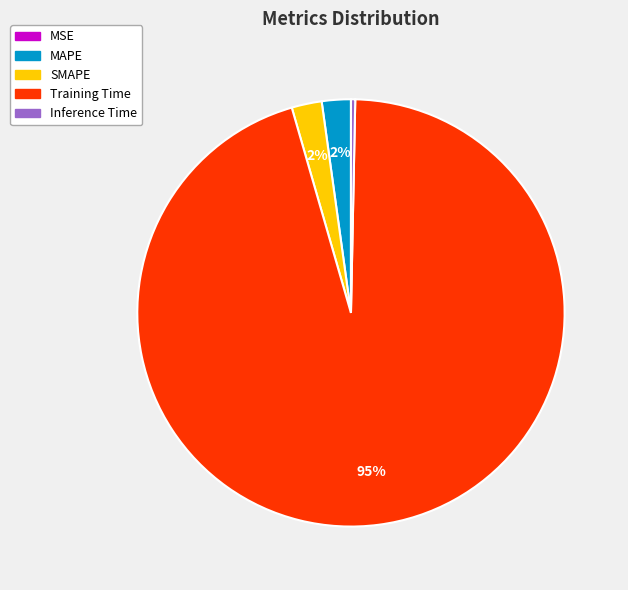

The Inference Time slice represents 0% of the pie. True or false?

True